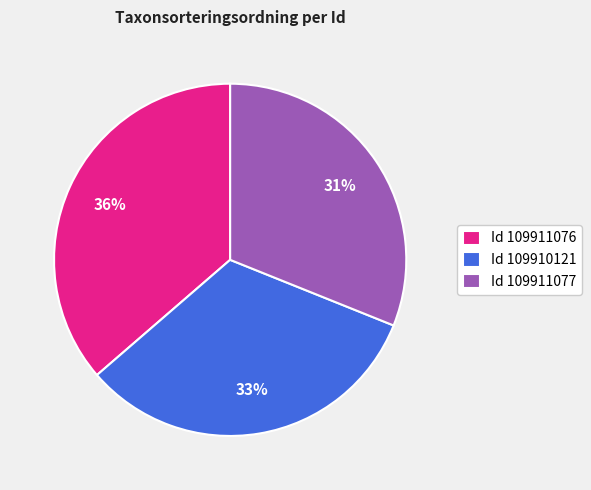

How many slices are in this pie chart?

3